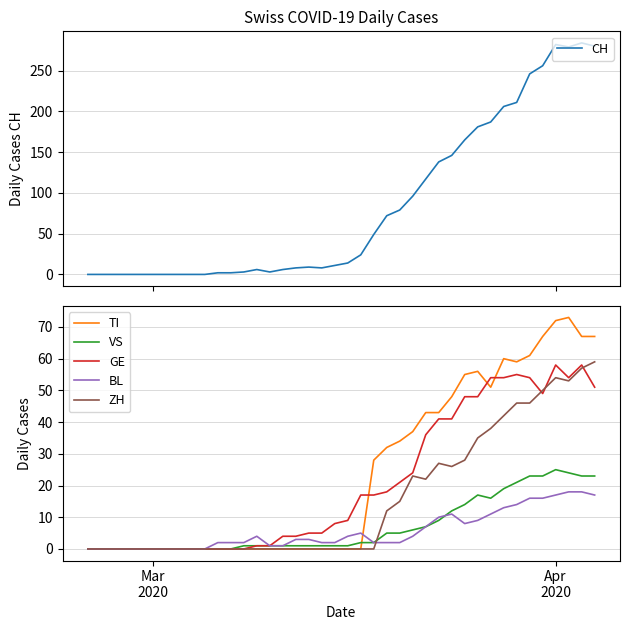

True or false: CH and GE cross at least once.

False